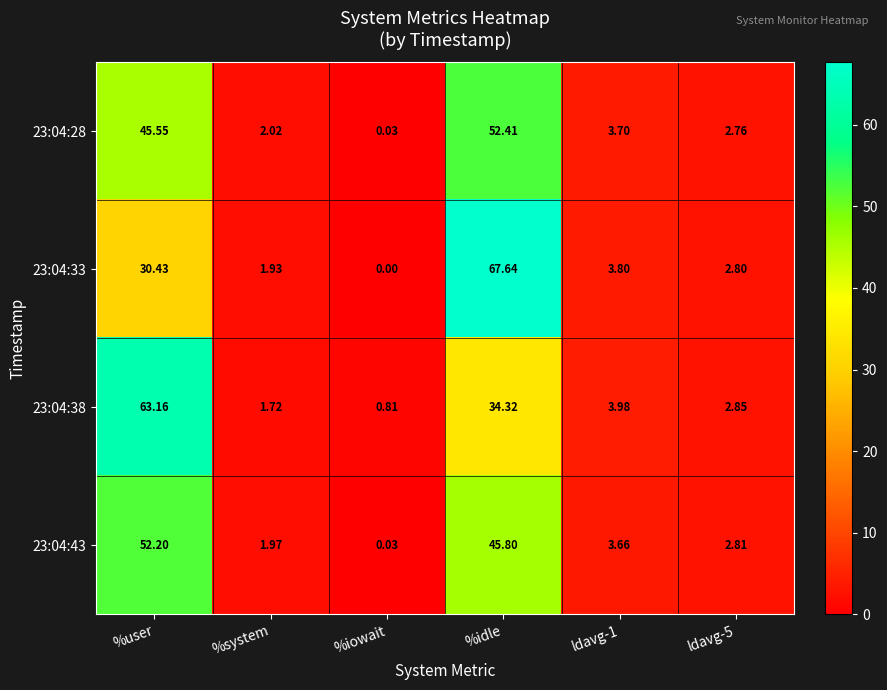

At which category does the chart reach its minimum across all series?

%iowait